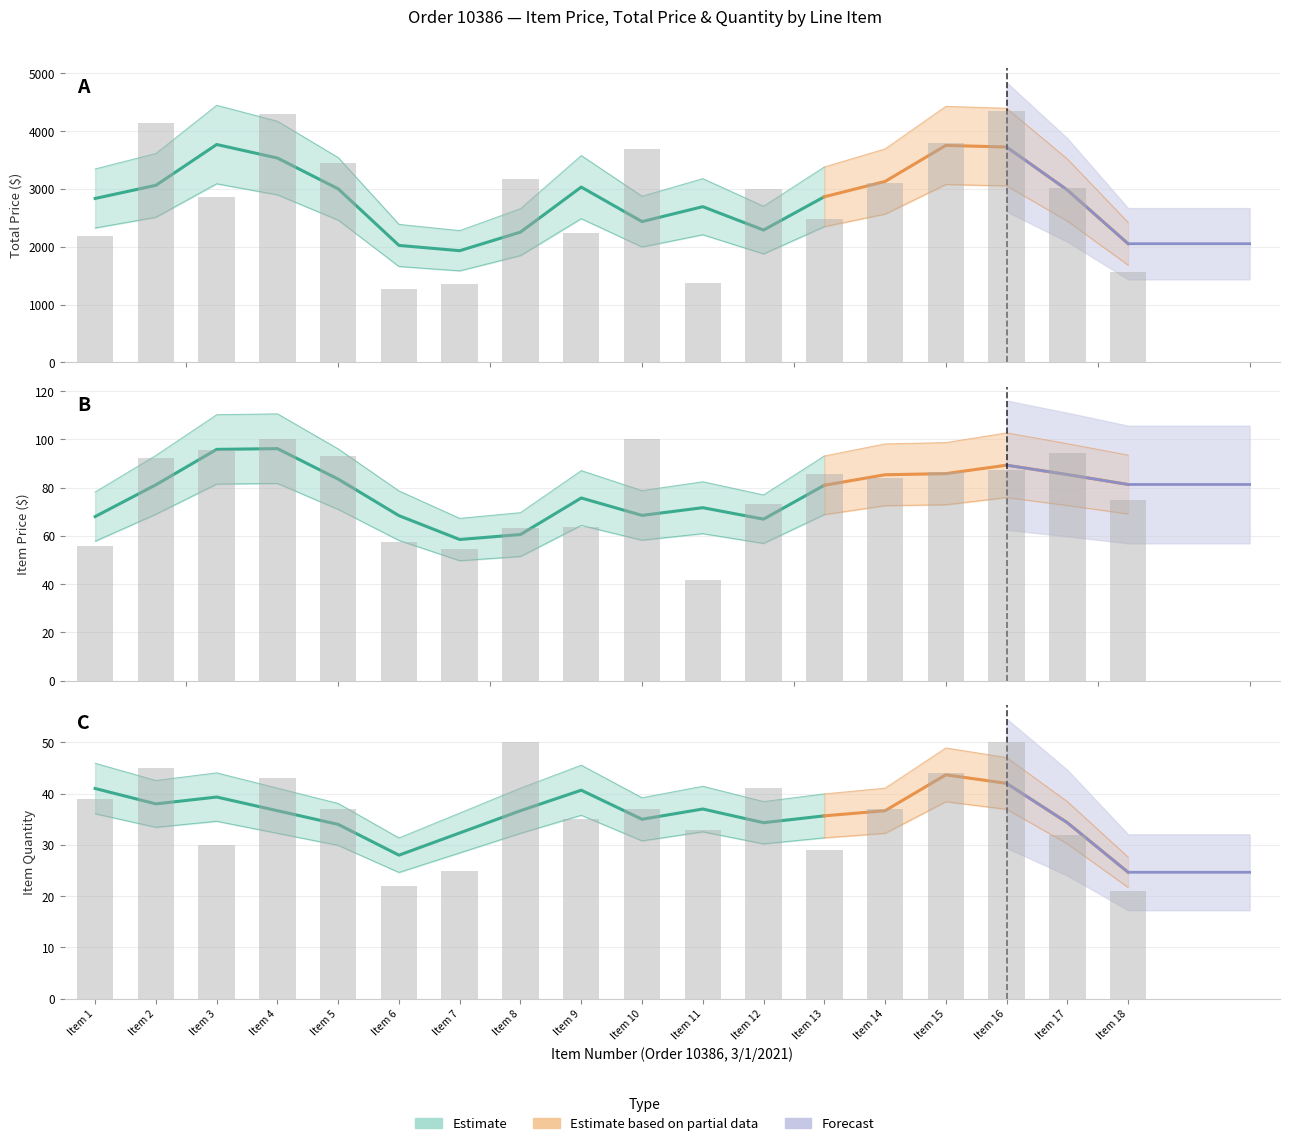

Which series has the largest range (max minus min)?

TOTAL PRICE